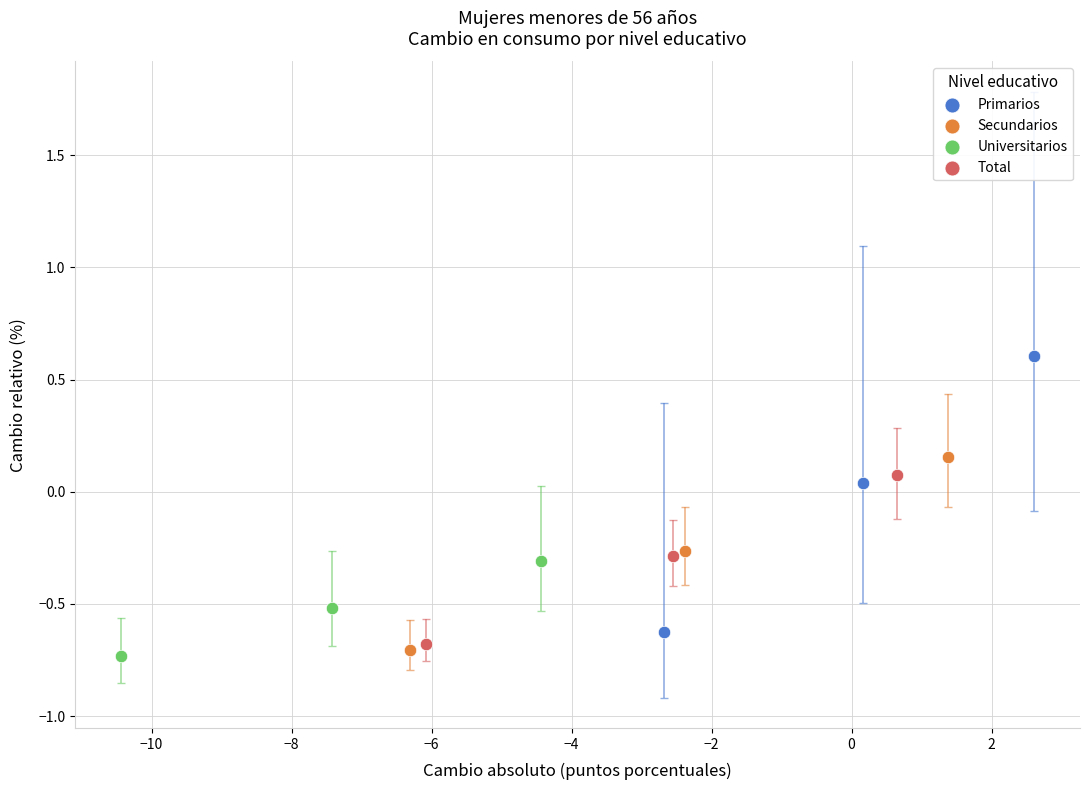

Which series reaches the maximum Y coordinate?

Primarios